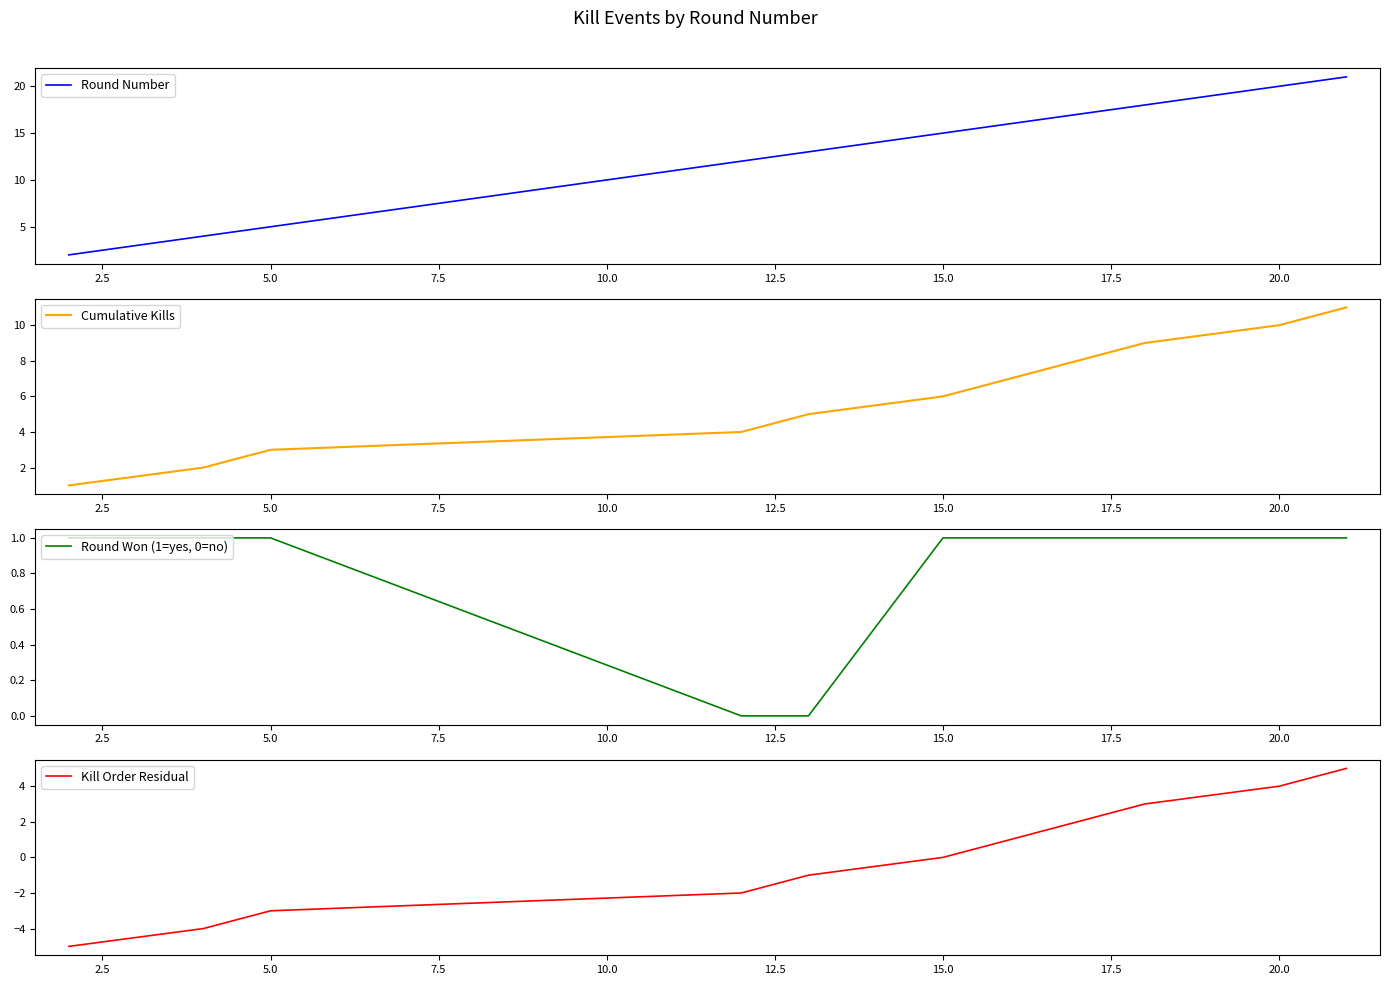

What is the highest value of the Cumulative Kills series?

11